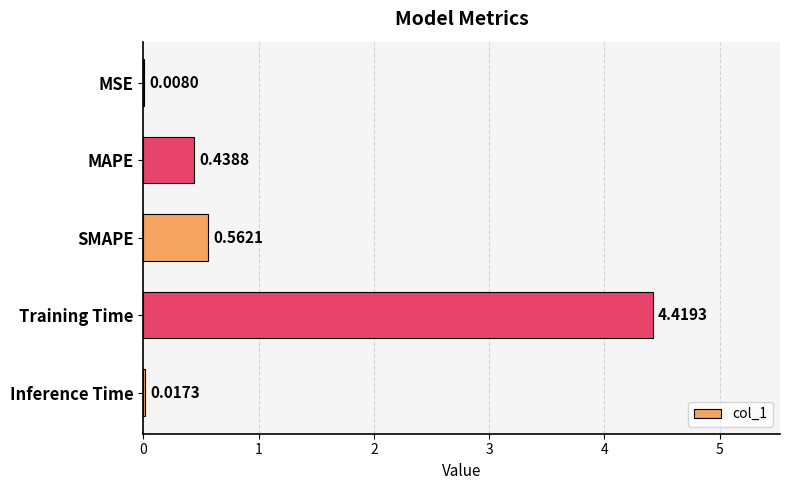

What is the change in value from SMAPE to Inference Time?

-0.5